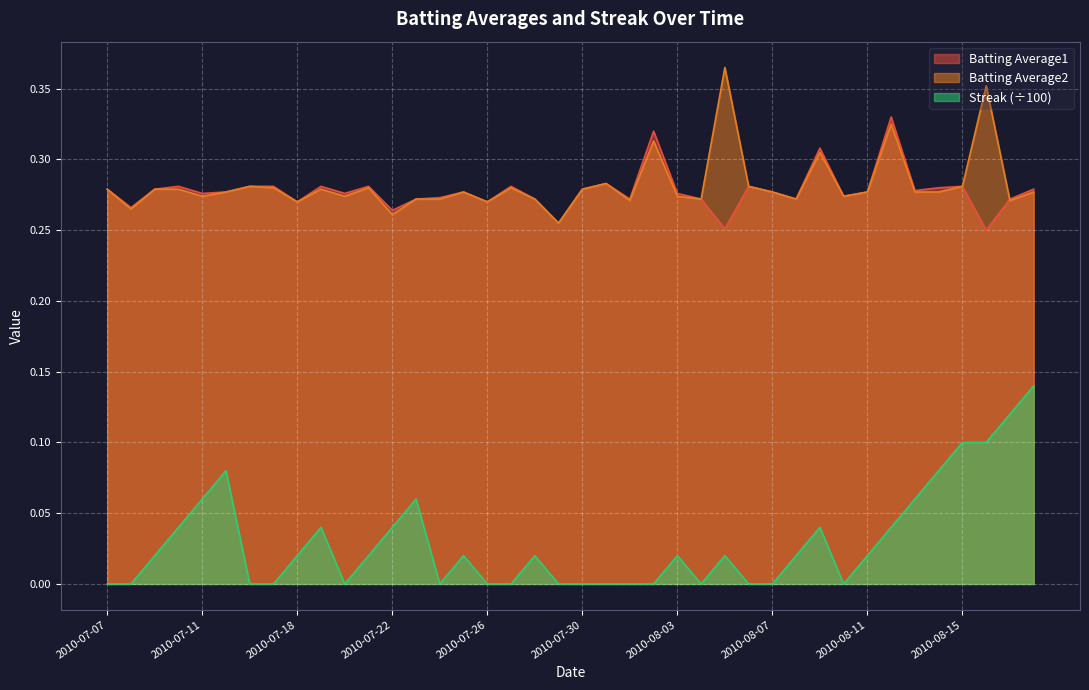

True or false: Batting Average2 and Streak cross at least once.

False